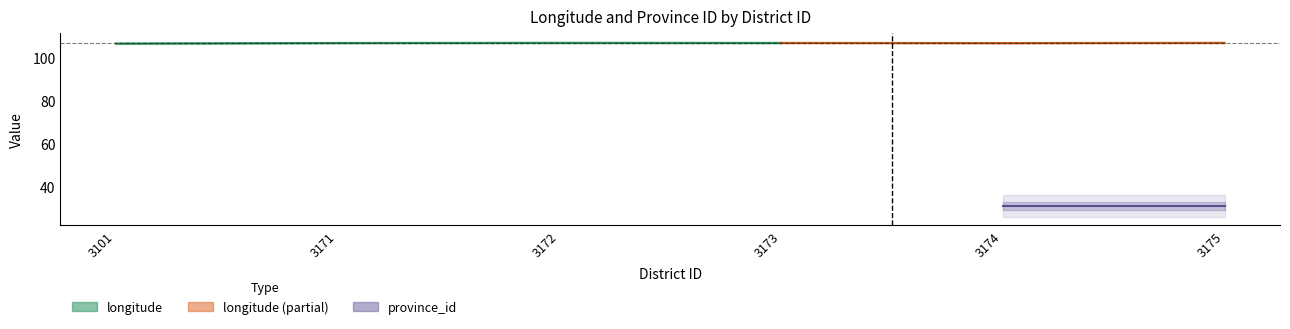

Rank the series by their average value, from lowest to highest.

province_id, longitude